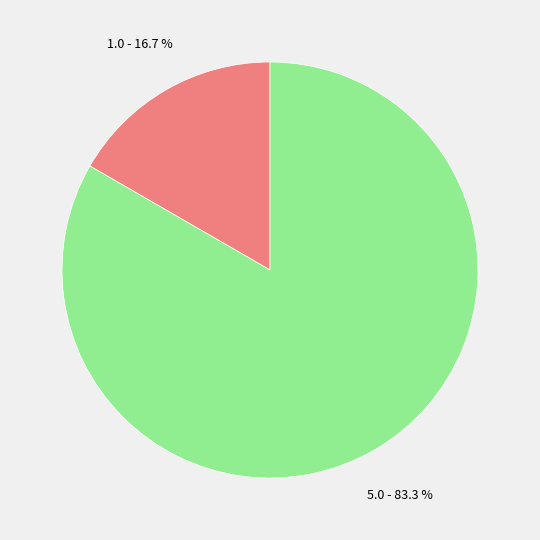

To the nearest percent, what is the average slice percentage?

50%